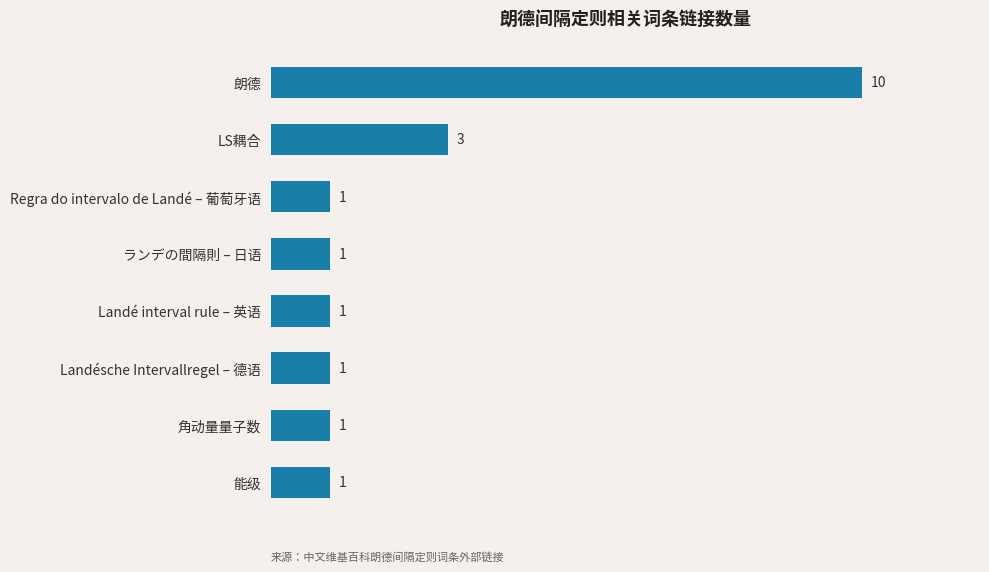

Is it true that the value at Landésche Intervallregel – 德语 is 1?

True